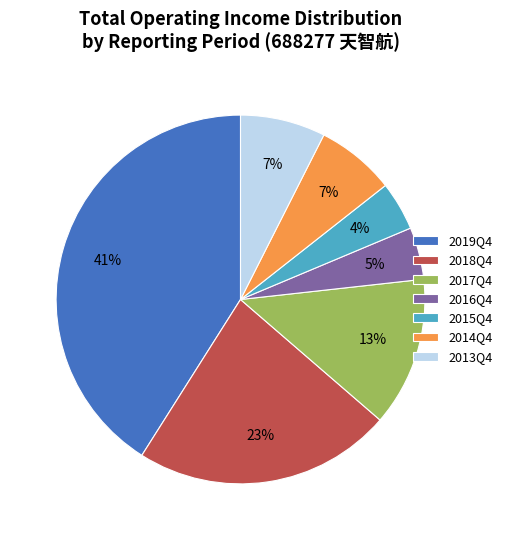

Which slice is the largest?

2019Q4